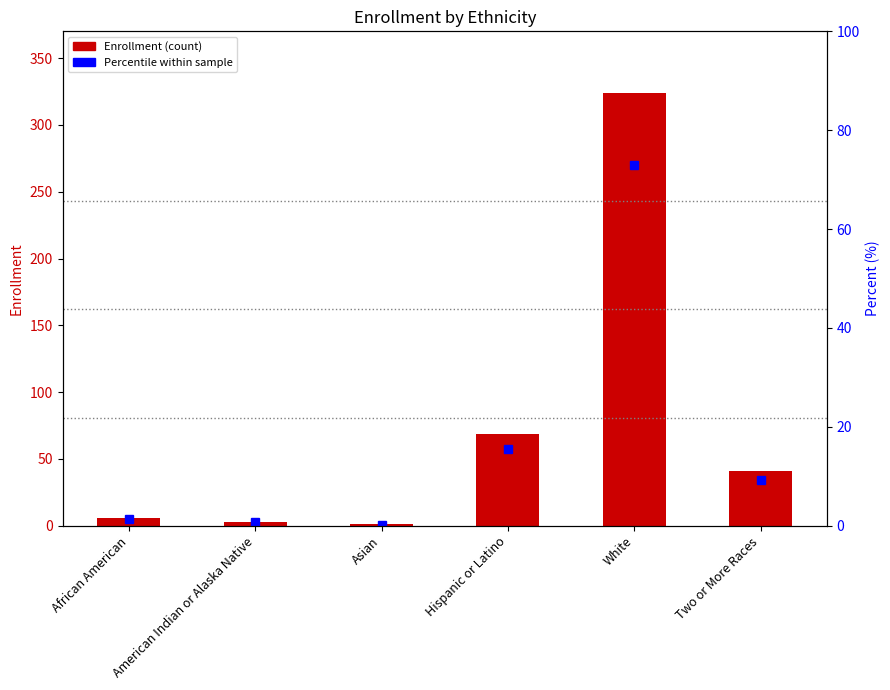

At which label does the data first exceed 41?

Hispanic or Latino